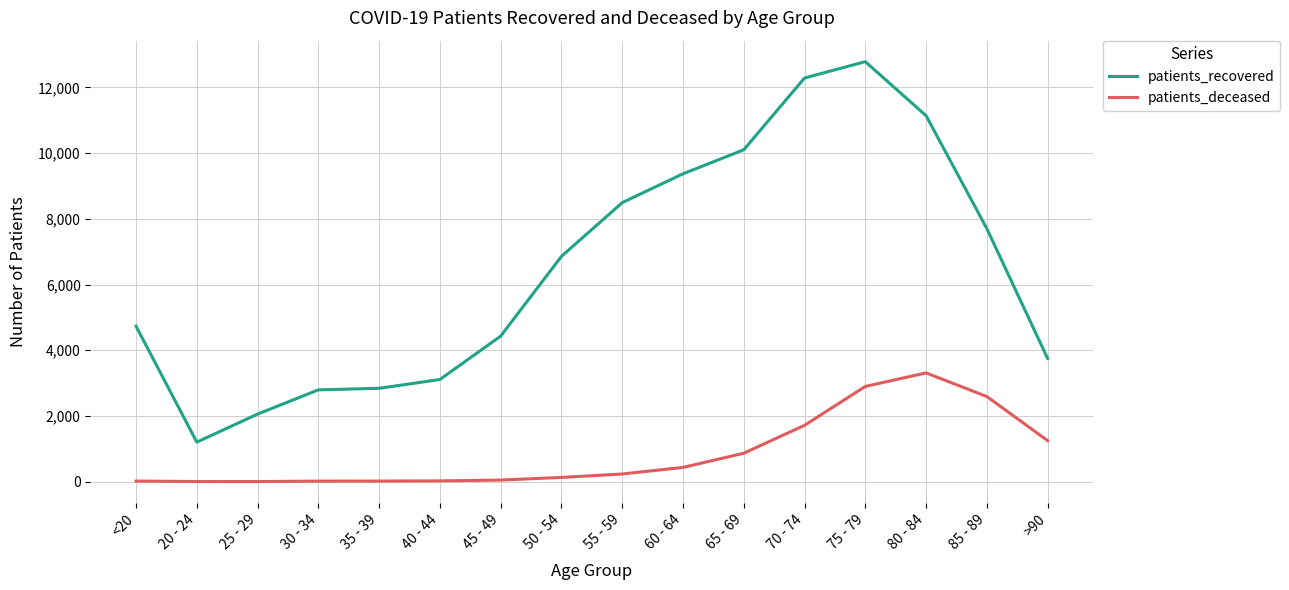

How many categories are shown in the chart?

16